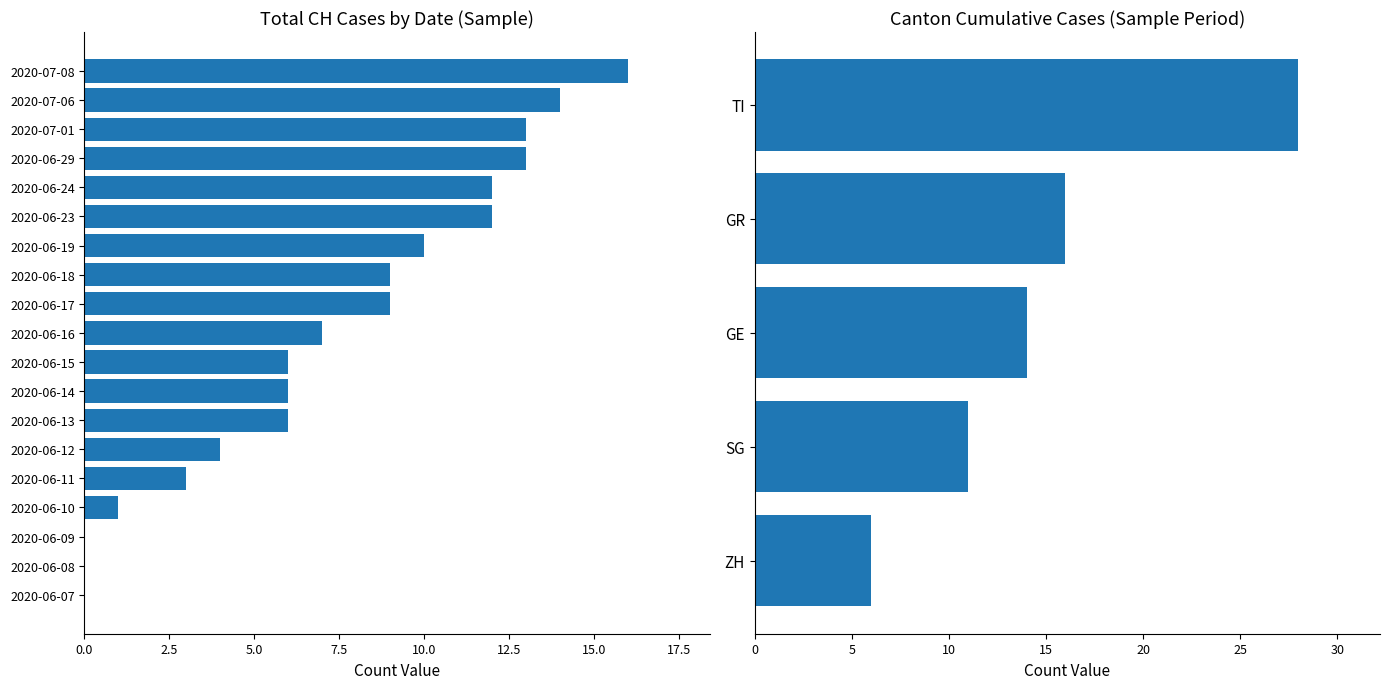

Which series has the largest total across all categories?

CH